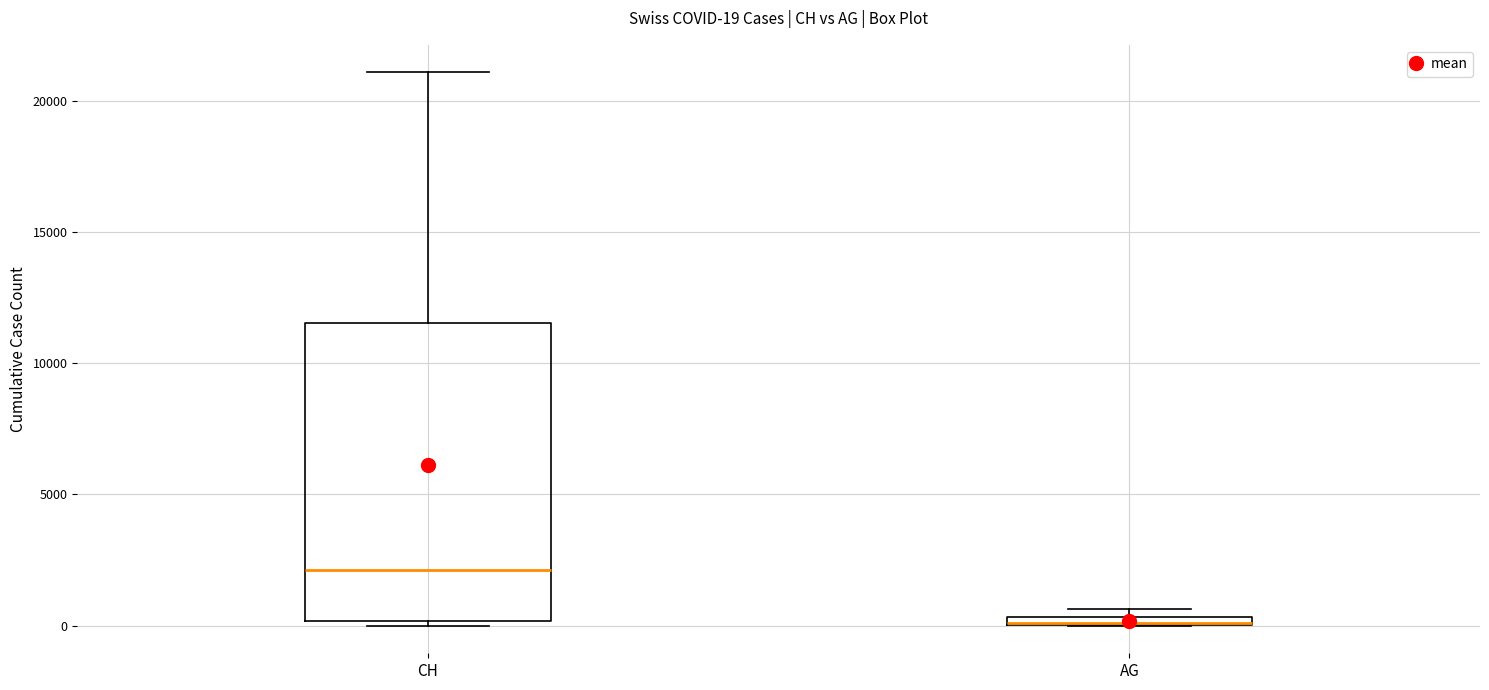

Comparing the boxes themselves (not the whiskers), which one is the tallest?

CH